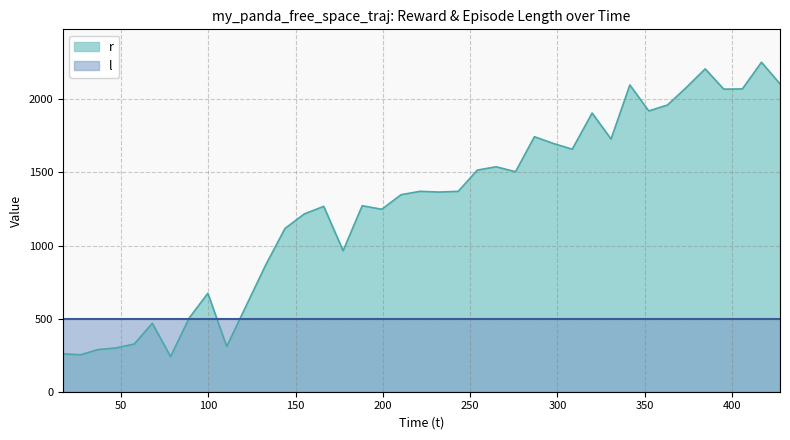

Rank the series by their average value, from highest to lowest.

r, l